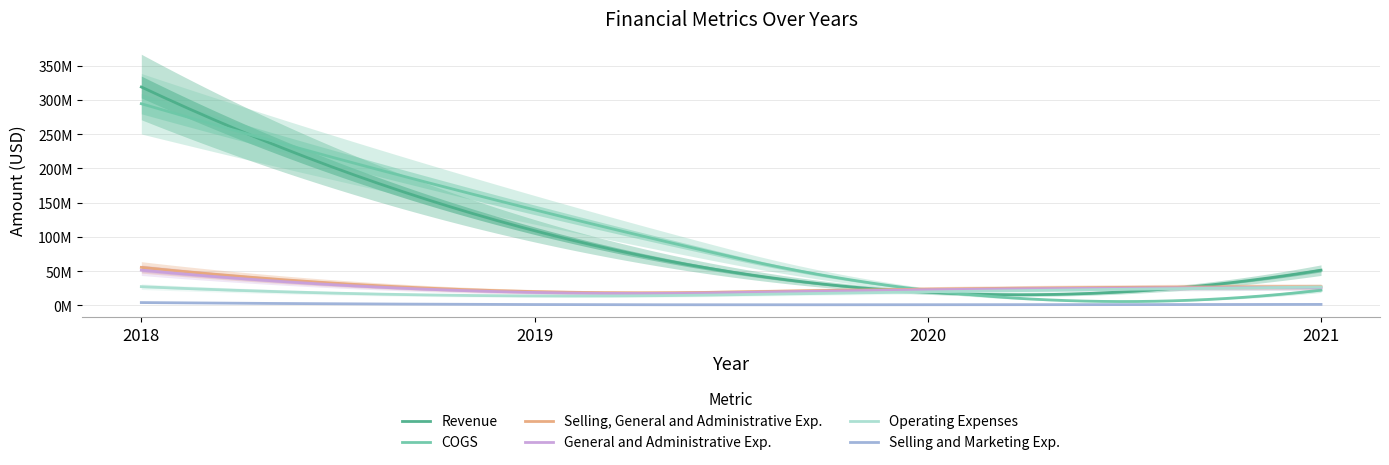

Is it true that Selling and Marketing Exp. equals 4095835 at 2018?

True